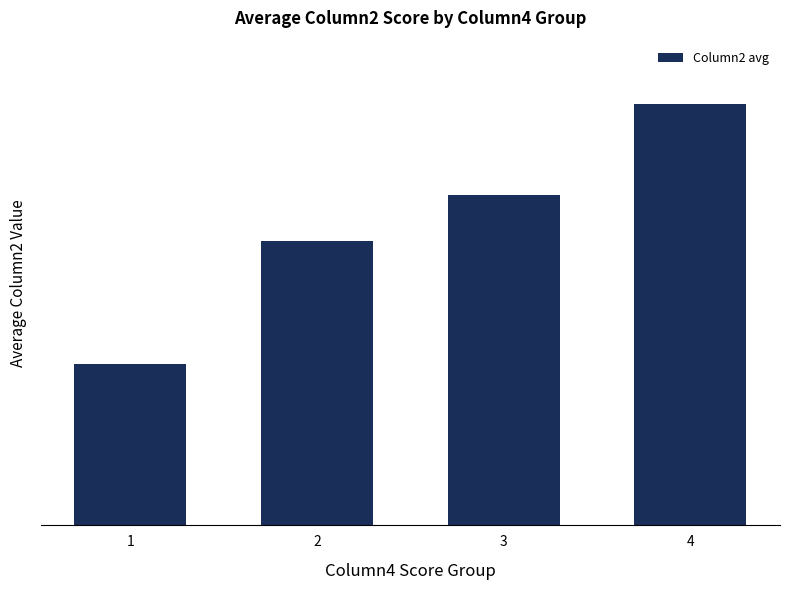

Which category has the lowest value across all series?

1